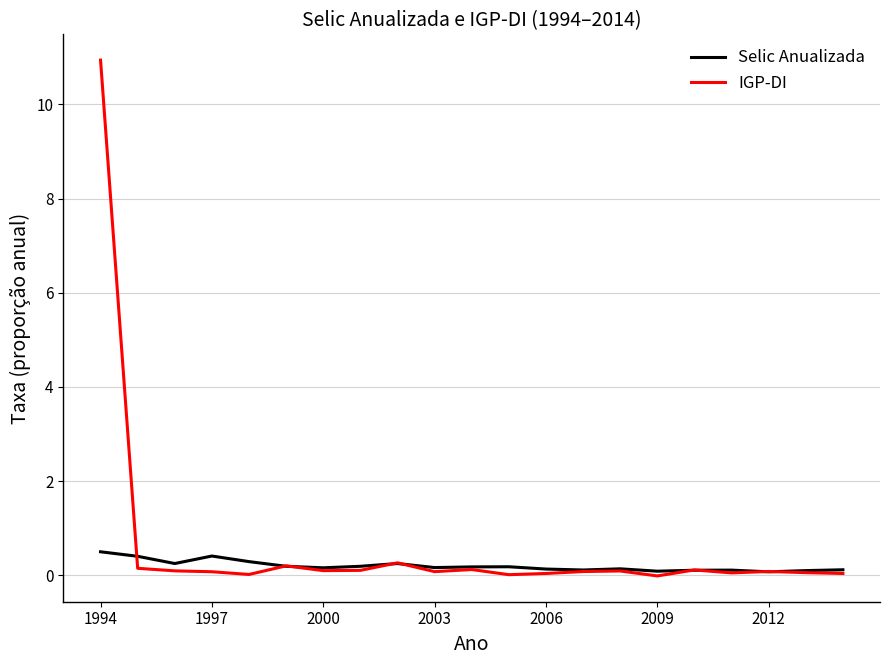

Rank the series by their maximum value, from highest to lowest.

IGP-DI, Selic Anualizada